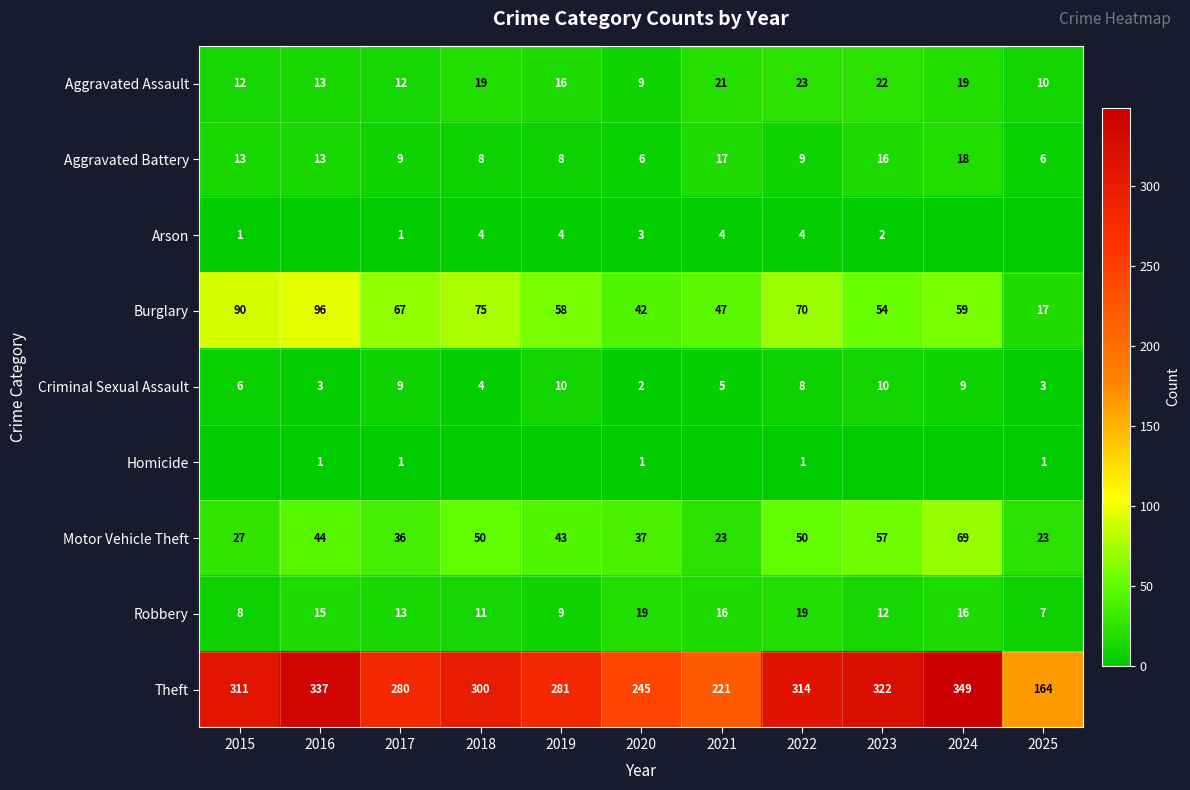

Is the value of Robbery at 2019 greater than the value of Arson at 2017?

Yes